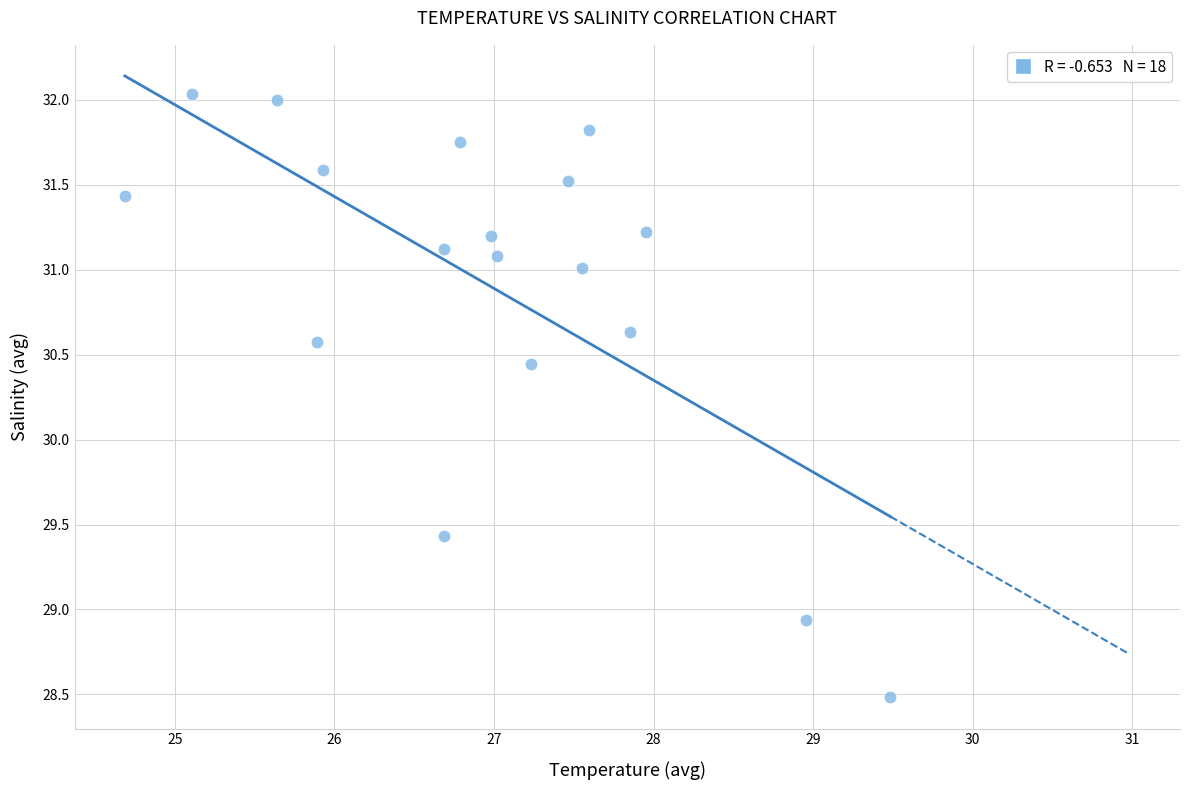

What is the range of Y values (max minus min)?

3.5